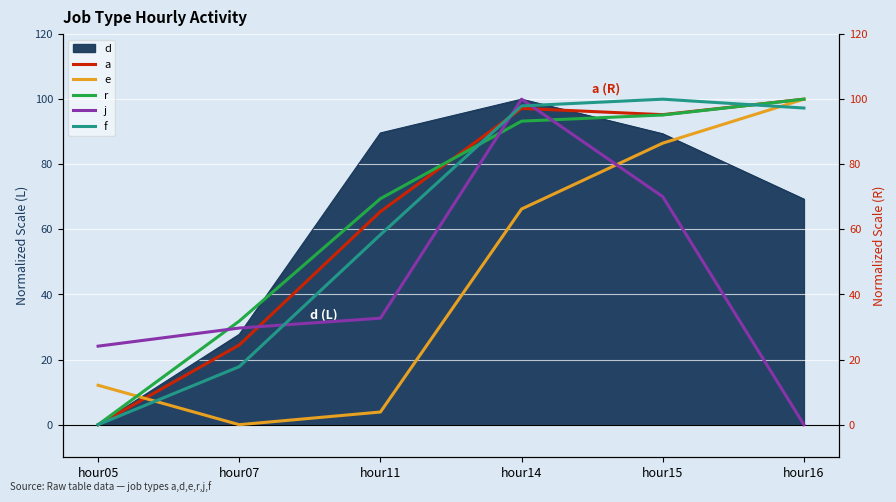

Which category has the lowest value in the d series?

hour05